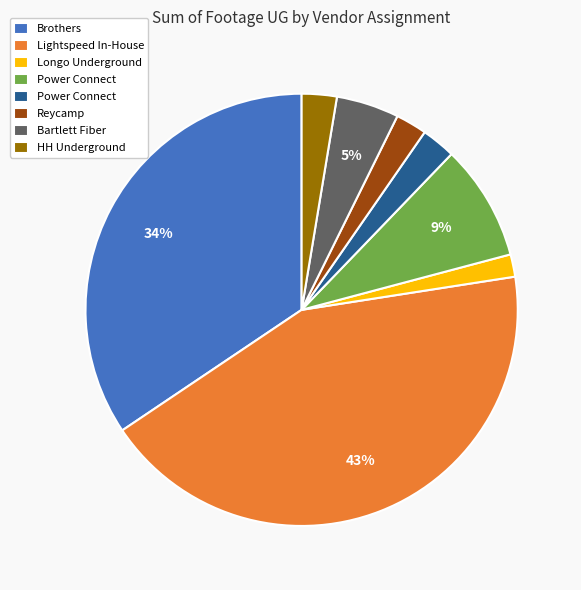

To the nearest percent, what is the average slice percentage?

12%